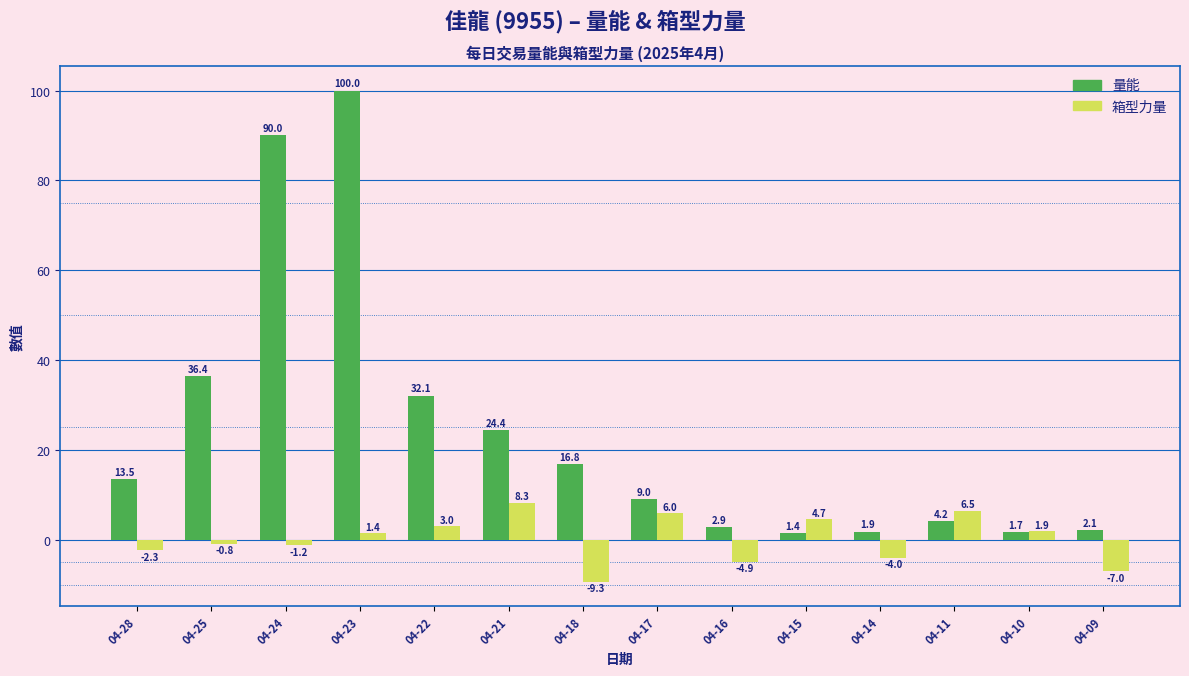

How many positive values does the 箱型力量 series have?

7